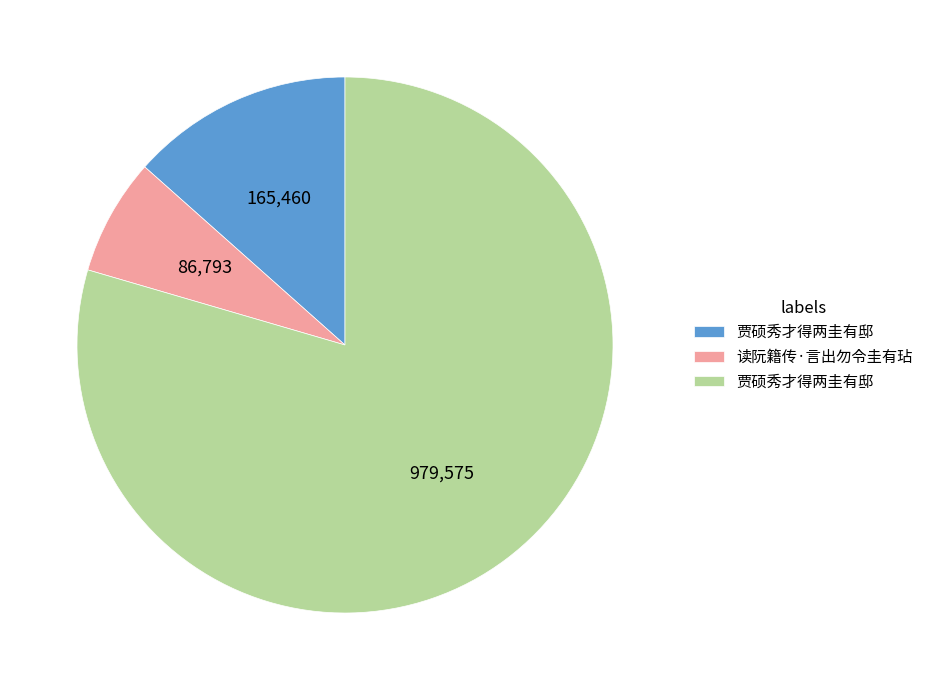

Does any single category account for the majority?

Yes